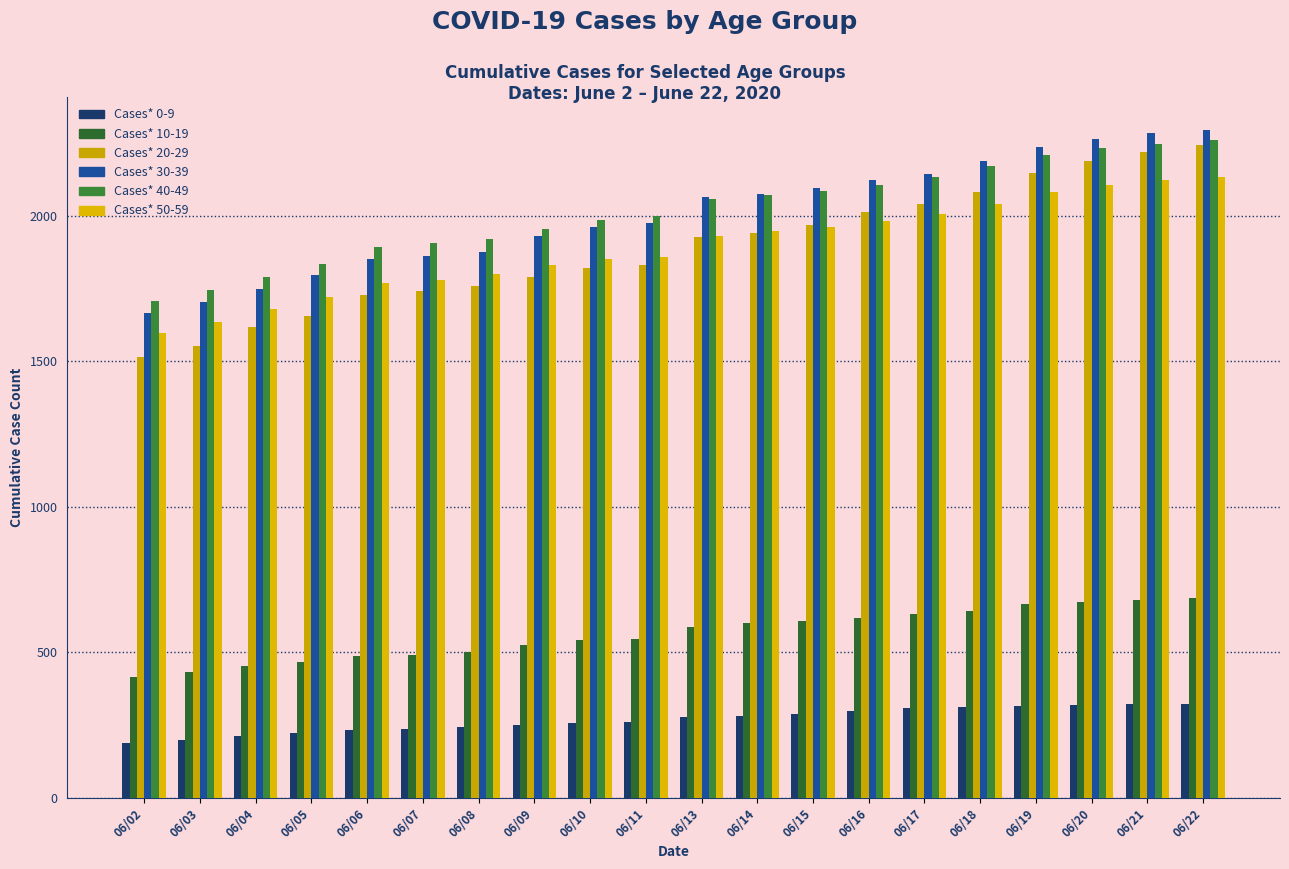

What is the value of the Cases* 50-59 bar at the 9th from the left?

1851